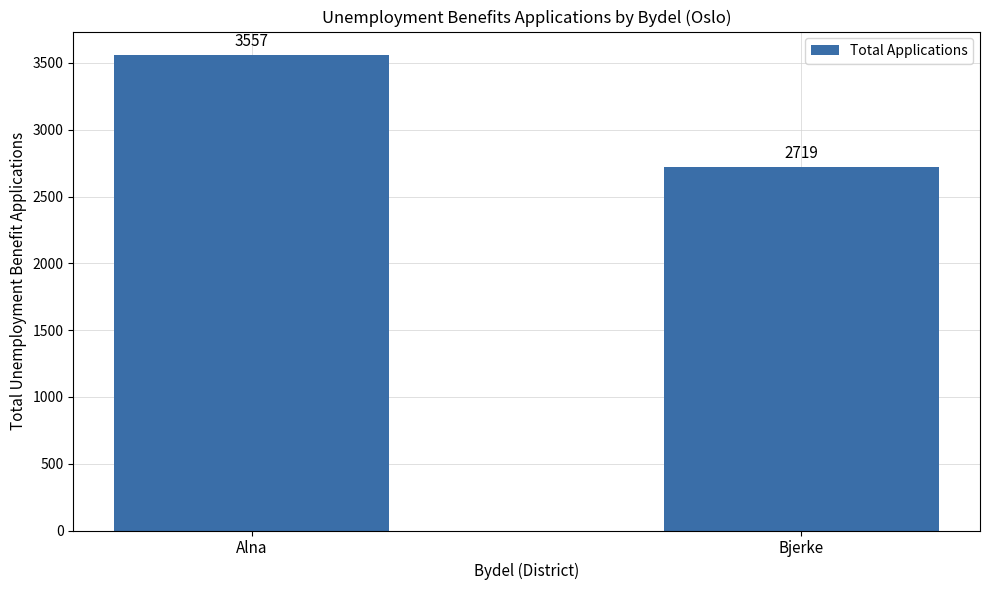

At which category does the chart reach its peak across all series?

Alna